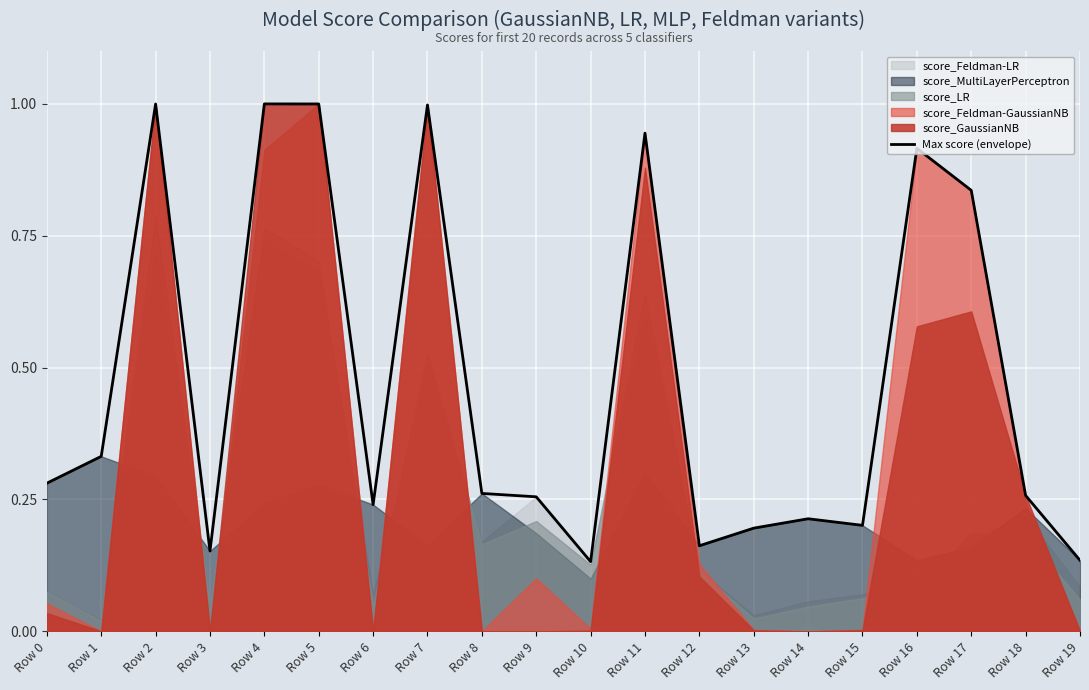

Where is the first local maximum?

Row 2